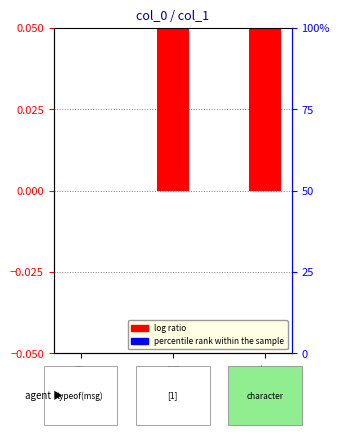

At which label is percentile rank within the sample closest to 0?

typeof(msg)